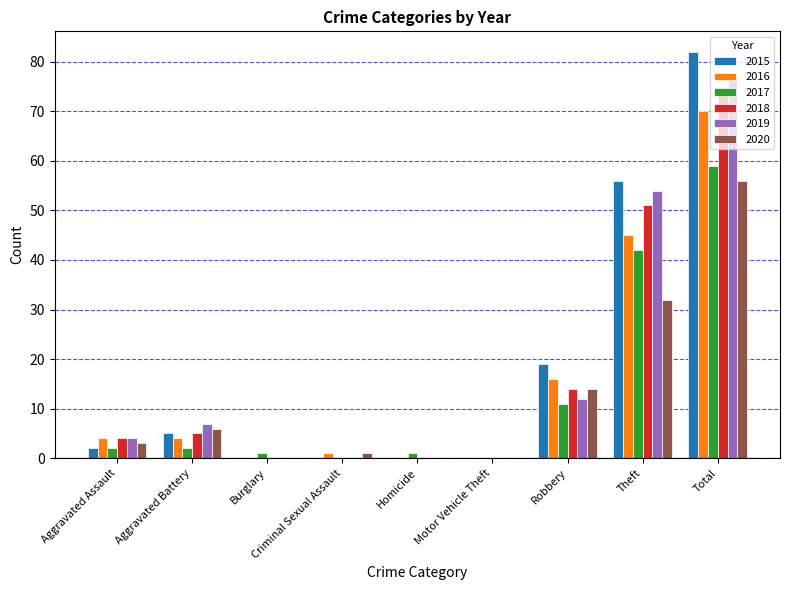

What is the total value across all series at Total?

418